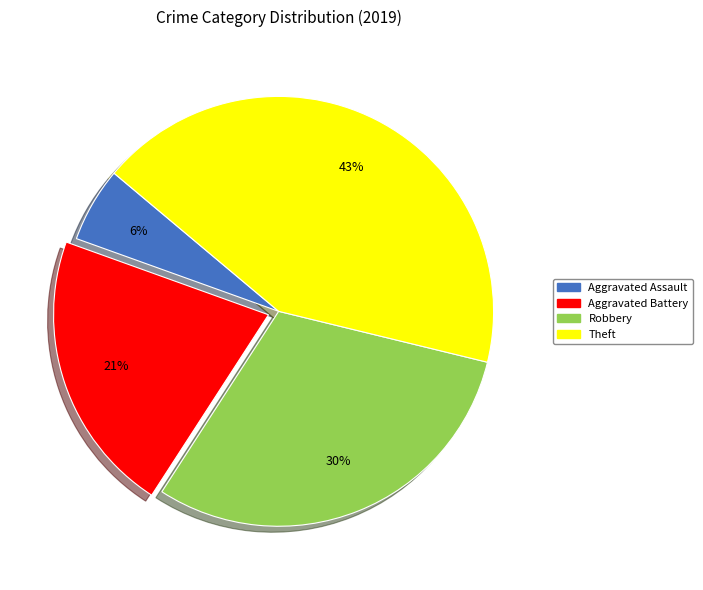

To the nearest percent, what is the combined percentage of Aggravated Assault and Aggravated Battery?

27%